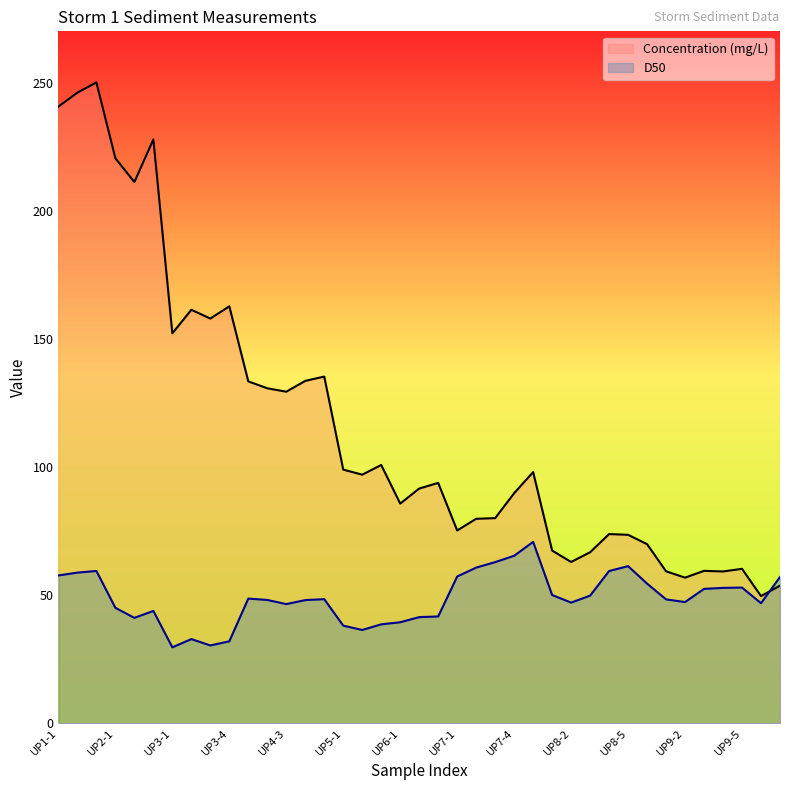

Reading left to right, what are all the values shown in this chart?

Concentration (mg/L): UP1-1=240.6	UP1-2=246.1	UP1-3=250.1	UP2-1=220.5	UP2-2=211.2	UP2-3=227.8	UP3-1=152.2	UP3-2=161.3	UP3-3=157.9	UP3-4=162.7	UP4-1=133.4	UP4-2=130.7	UP4-3=129.4	UP4-4=133.6	UP4-5=135.3	UP5-1=99.0	UP5-2=97.0	UP5-3=100.8	UP6-1=85.7	UP6-2=91.6	UP6-3=93.8	UP7-1=75.2	UP7-2=79.8	UP7-3=80.0	UP7-4=89.8	UP7-5=98.0	UP8-1=67.4	UP8-2=62.9	UP8-3=66.7	UP8-4=73.8	UP8-5=73.5	UP8-6=69.9	UP9-1=59.3	UP9-2=56.8	UP9-3=59.5	UP9-4=59.2	UP9-5=60.2	UP10-1=49.6	UP10-2=53.7
D50: UP1-1=57.7	UP1-2=58.8	UP1-3=59.4	UP2-1=45.0	UP2-2=41.1	UP2-3=43.8	UP3-1=29.6	UP3-2=32.8	UP3-3=30.4	UP3-4=32.0	UP4-1=48.6	UP4-2=48.1	UP4-3=46.5	UP4-4=48.1	UP4-5=48.4	UP5-1=38.1	UP5-2=36.4	UP5-3=38.6	UP6-1=39.4	UP6-2=41.4	UP6-3=41.7	UP7-1=57.3	UP7-2=60.7	UP7-3=62.9	UP7-4=65.3	UP7-5=70.8	UP8-1=50.0	UP8-2=47.1	UP8-3=49.8	UP8-4=59.4	UP8-5=61.3	UP8-6=54.5	UP9-1=48.3	UP9-2=47.3	UP9-3=52.4	UP9-4=52.8	UP9-5=52.9	UP10-1=46.8	UP10-2=57.1